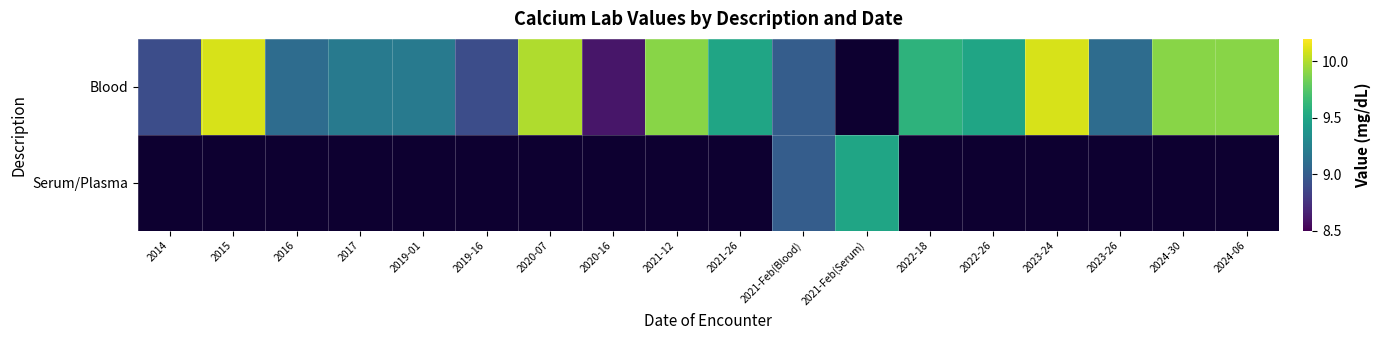

Reading right to left, transcribe all the data shown in this chart.

Blood: 2024-06=9.9	2024-30=9.9	2023-26=9.1	2023-24=10.1	2022-26=9.5	2022-18=9.6	2021-Feb(Serum)=0.0	2021-Feb(Blood)=9.0	2021-26=9.5	2021-12=9.9	2020-16=8.6	2020-07=10.0	2019-16=8.9	2019-01=9.2	2017=9.2	2016=9.1	2015=10.1	2014=8.9
Serum/Plasma: 2024-06=0.0	2024-30=0.0	2023-26=0.0	2023-24=0.0	2022-26=0.0	2022-18=0.0	2021-Feb(Serum)=9.5	2021-Feb(Blood)=9.0	2021-26=0.0	2021-12=0.0	2020-16=0.0	2020-07=0.0	2019-16=0.0	2019-01=0.0	2017=0.0	2016=0.0	2015=0.0	2014=0.0